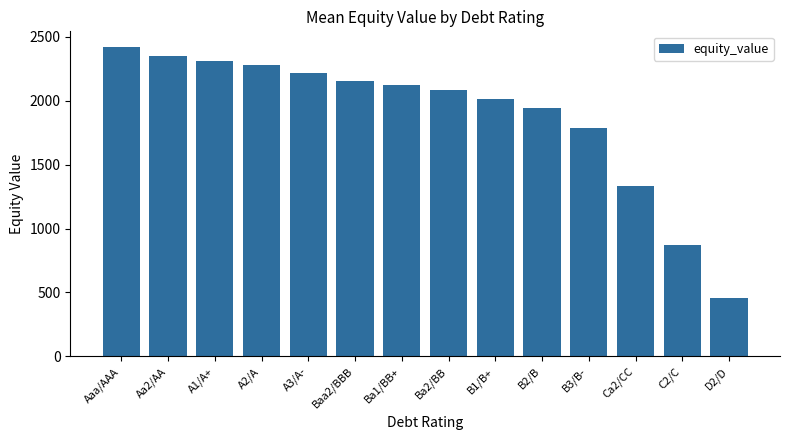

What is the change in value from Aaa/AAA to A2/A?

-140.4